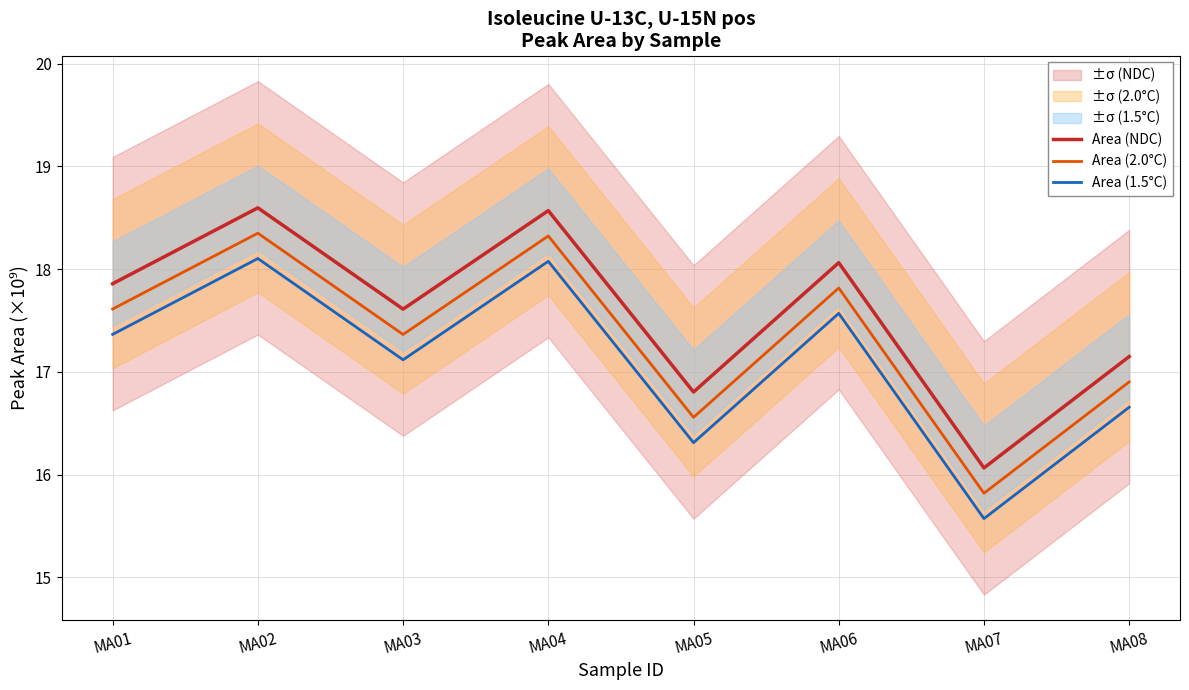

What is the average value of the Area (NDC) series?

17.6